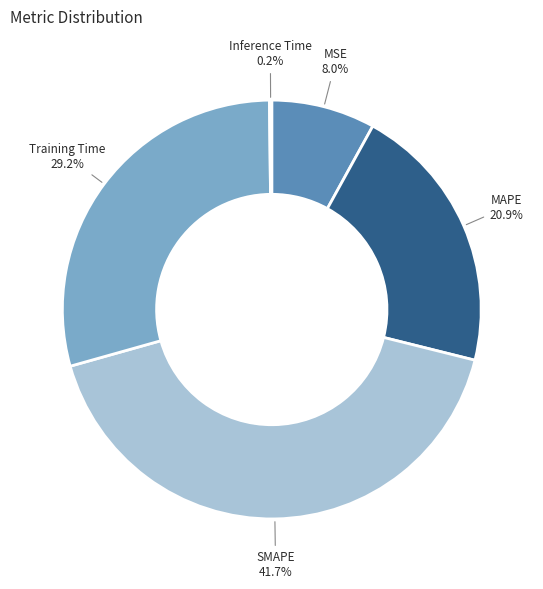

Which category has the biggest portion of the pie?

SMAPE